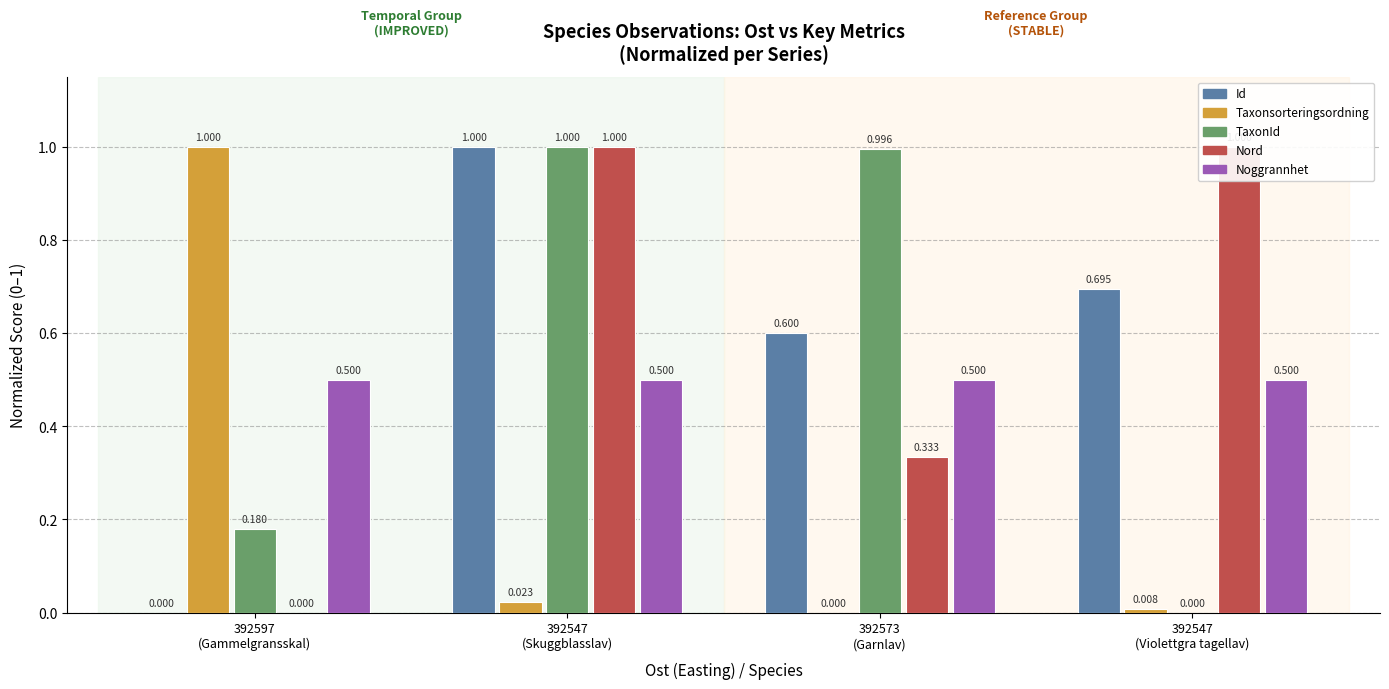

What is the label of the 3rd bar from the right?

392547
(Skuggblasslav)